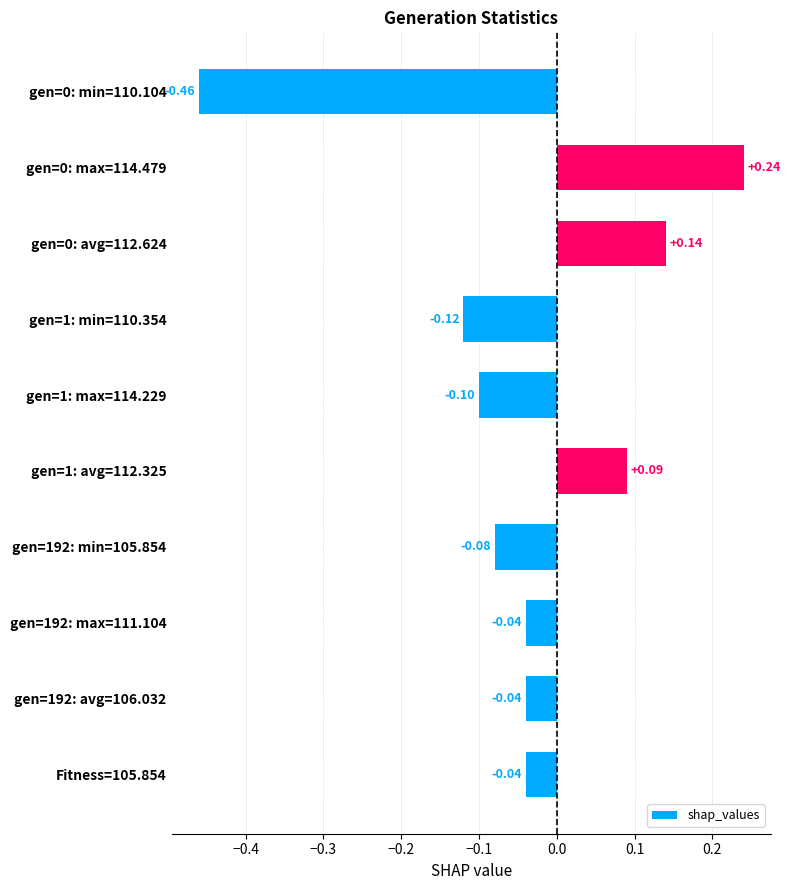

What is the change in value from gen=0: max=114.479 to gen=1: max=114.229?

-0.3